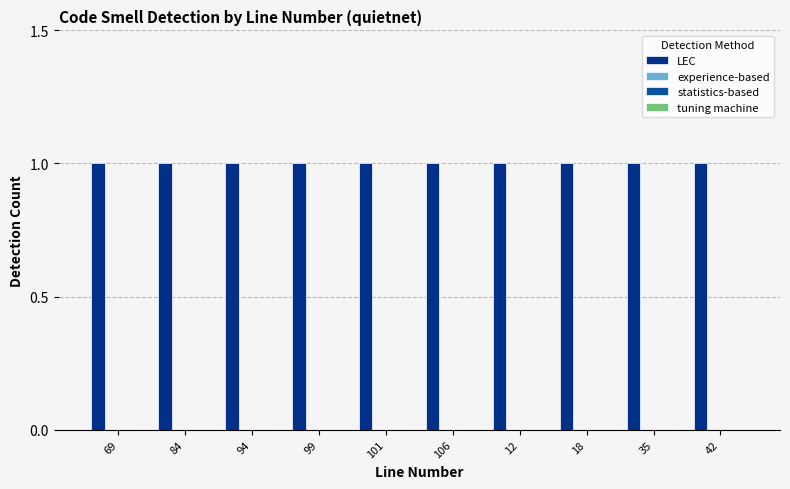

At 94, list the series in order from largest to smallest.

LEC, experience-based, statistics-based, tuning machine